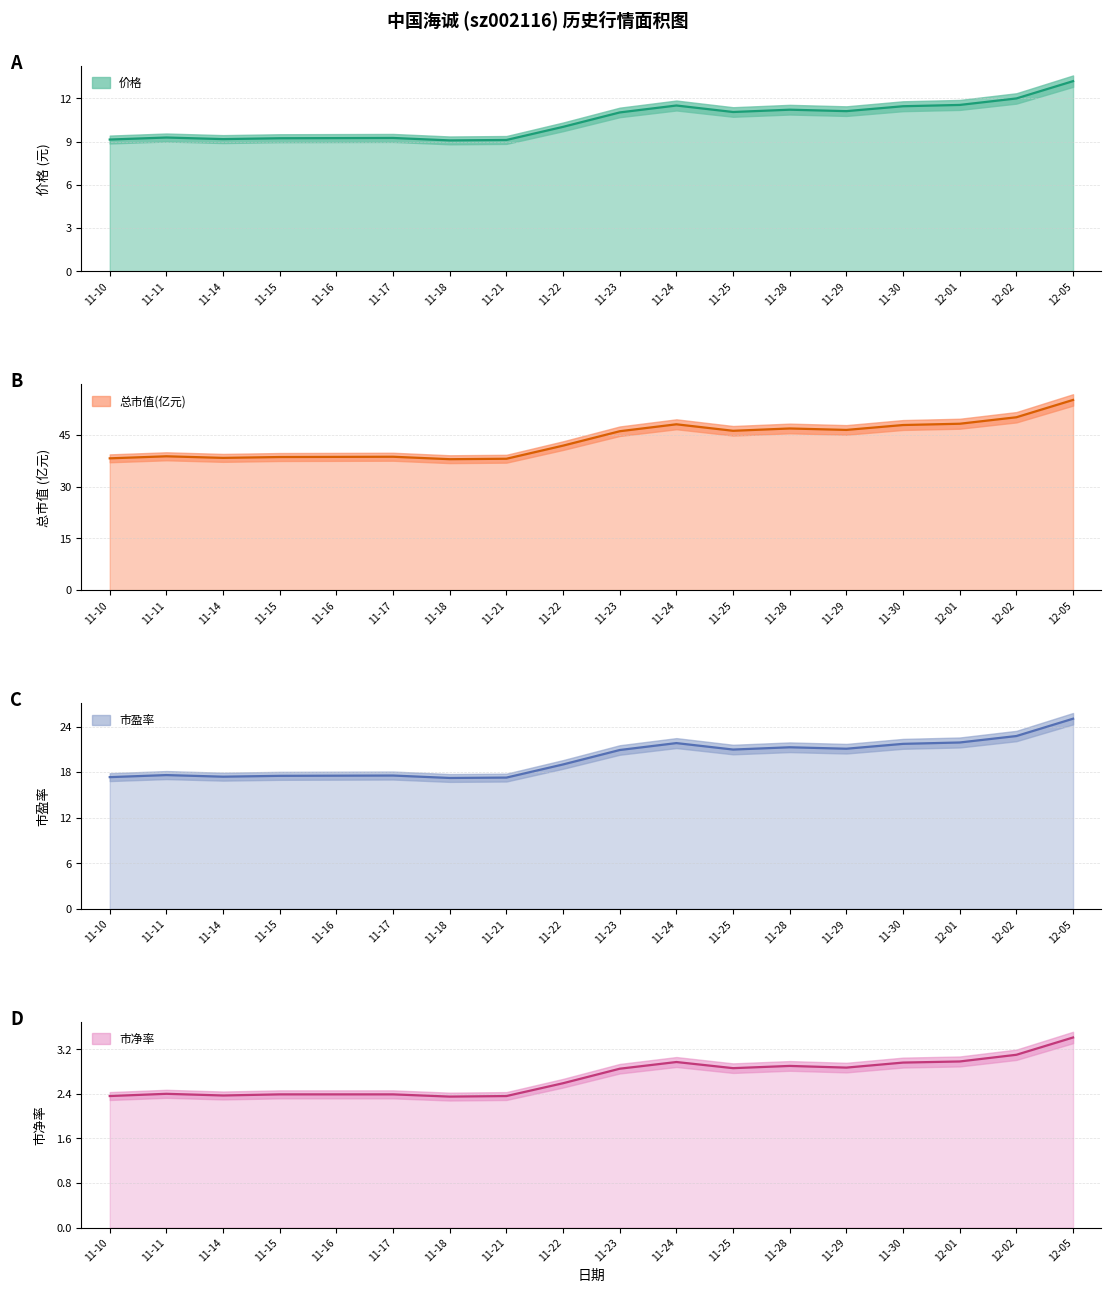

Between 11-24 and 11-29, which series saw the biggest shift?

总市值(亿元)